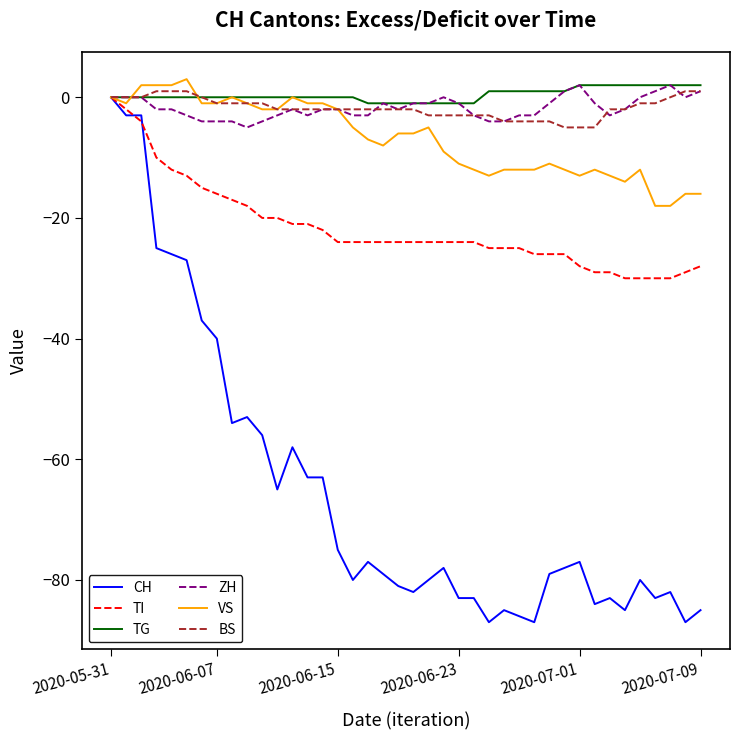

What is the average value of the BS series?

-2